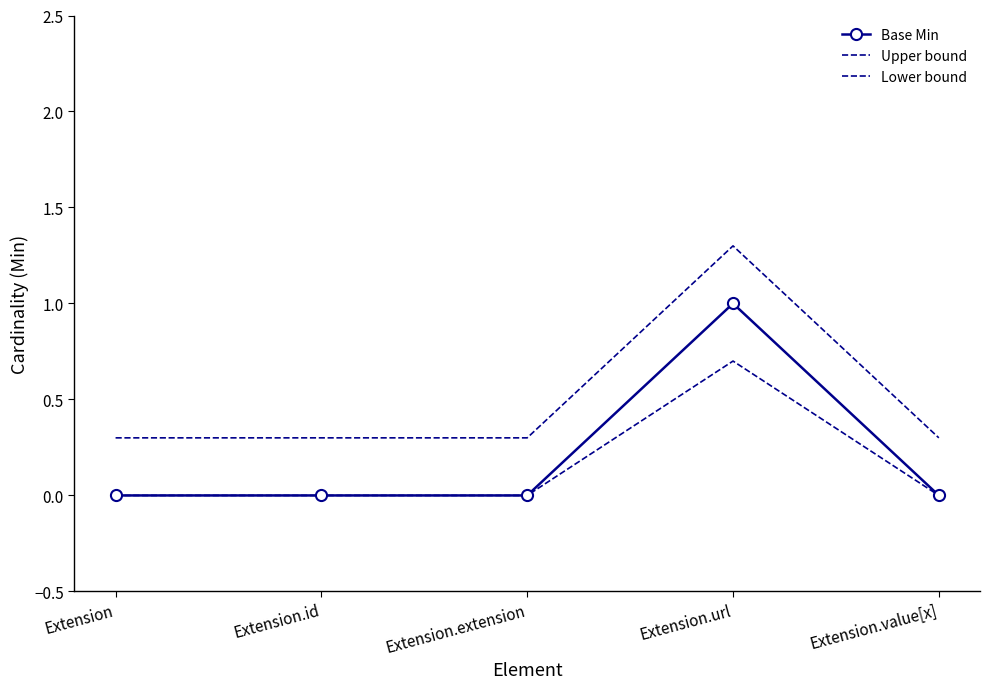

Reading left to right, transcribe all the data shown in this chart.

Base Min: 0.0	0.0	0.0	1.0	0.0
Upper bound: 0.3	0.3	0.3	1.3	0.3
Lower bound: 0.0	0.0	0.0	0.7	0.0